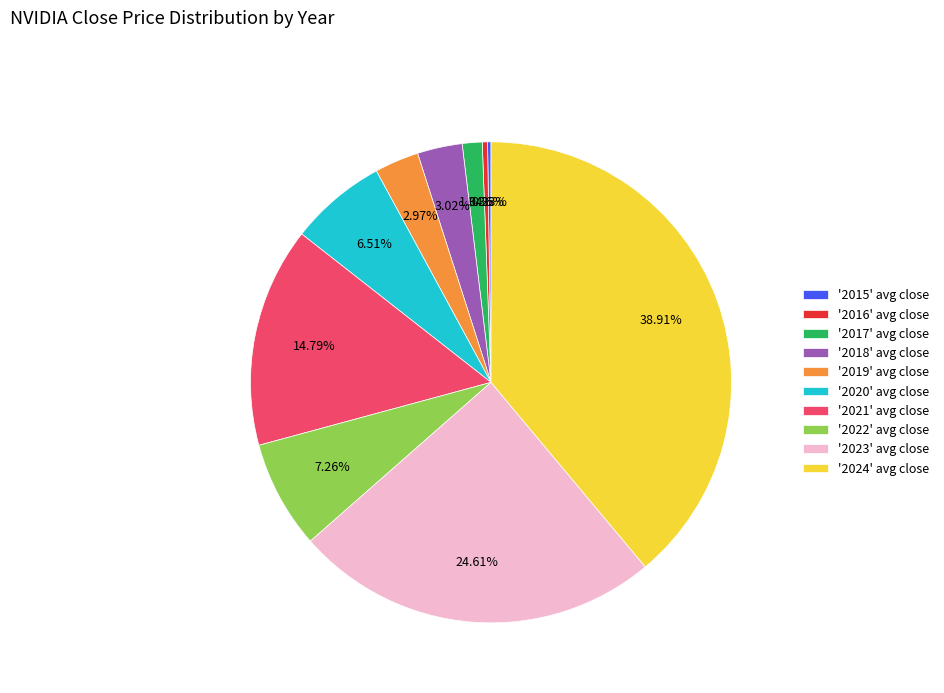

Between '2024' avg close and '2017' avg close, which is larger?

'2024' avg close